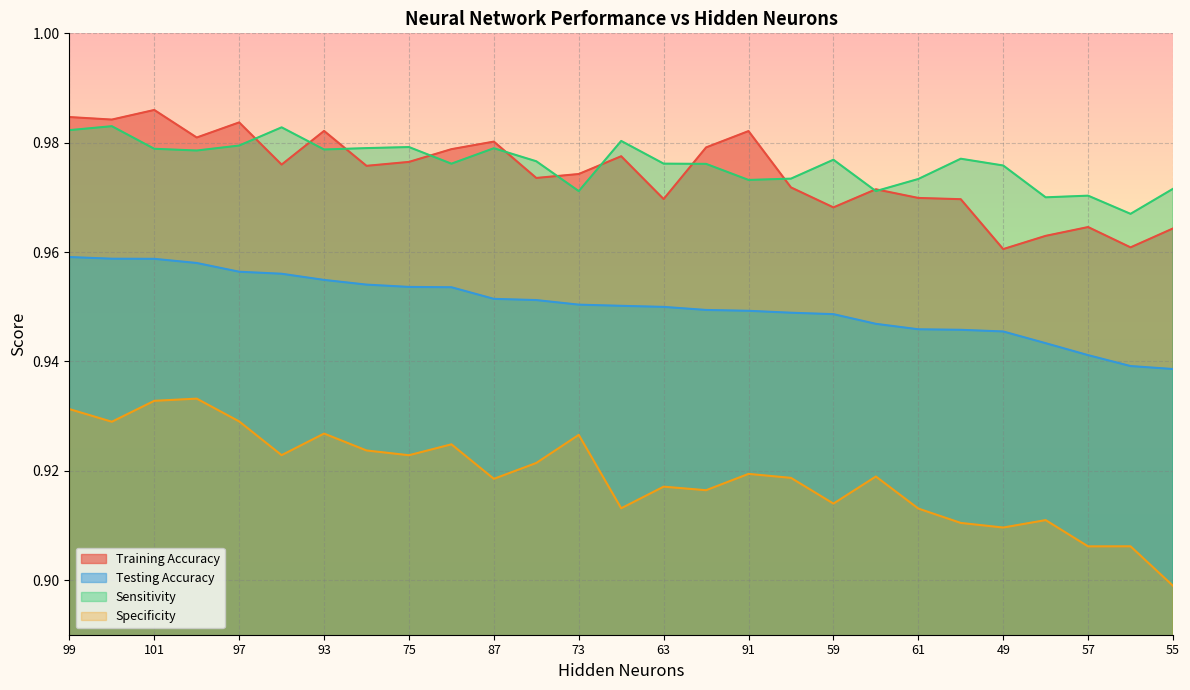

How many categories are shown in the chart?

27